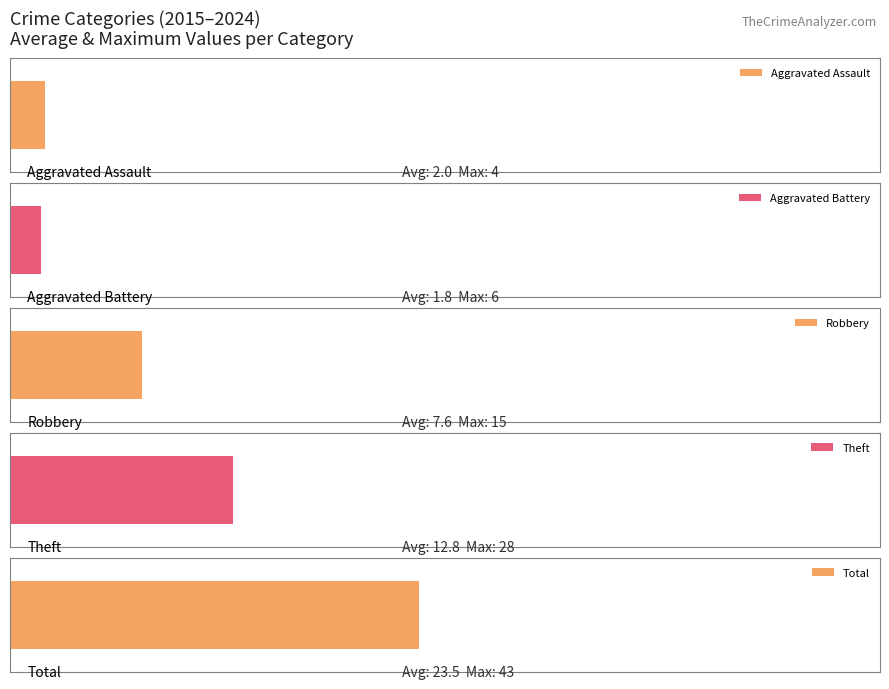

Reading right to left, list all the values displayed in this chart.

Aggravated Assault: 2024=1	2023=4	2022=2	2021=0	2020=0	2019=3	2018=1	2017=2	2016=1	2015=0
Aggravated Battery: 2024=3	2023=1	2022=1	2021=1	2020=0	2019=1	2018=6	2017=1	2016=1	2015=1
Robbery: 2024=10	2023=15	2022=11	2021=6	2020=4	2019=11	2018=5	2017=4	2016=5	2015=5
Theft: 2024=9	2023=6	2022=12	2021=8	2020=10	2019=28	2018=9	2017=12	2016=14	2015=20
Total: 2024=23	2023=26	2022=27	2021=15	2020=14	2019=43	2018=21	2017=19	2016=21	2015=26